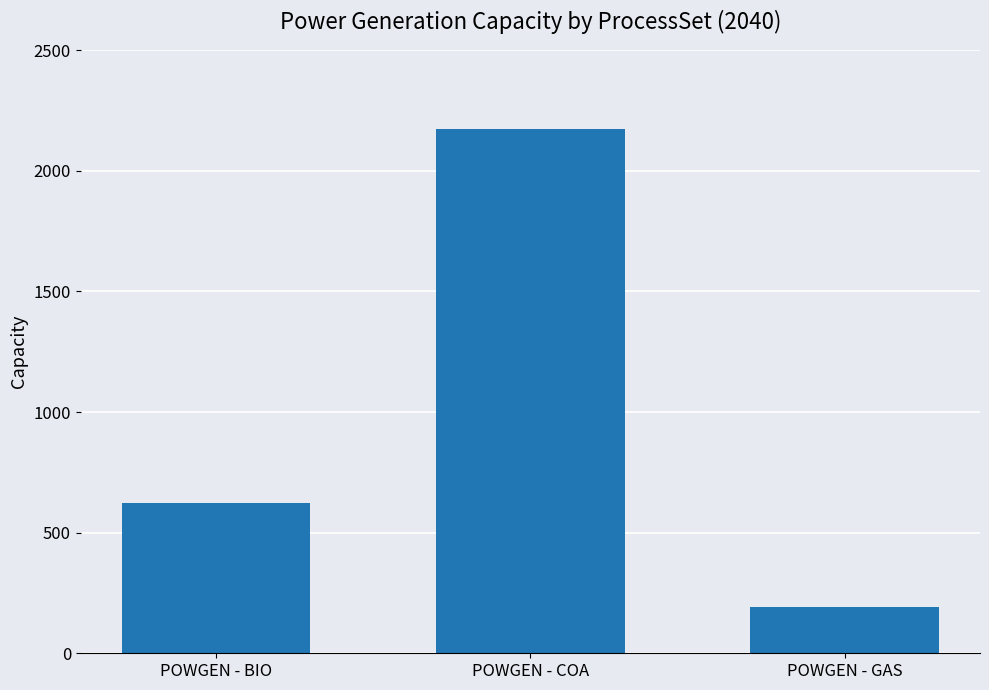

List the labels in order of value, largest first.

POWGEN - COA, POWGEN - BIO, POWGEN - GAS